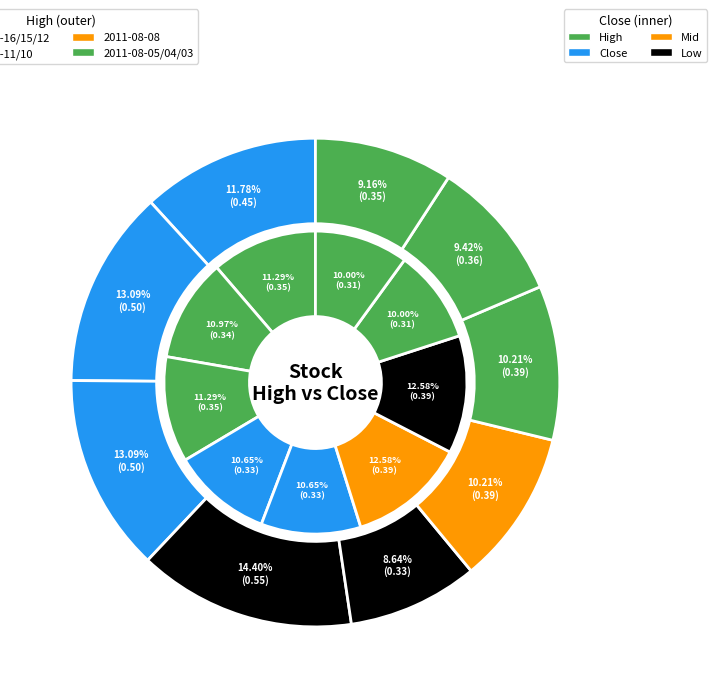

Count the number of slices in the pie.

9